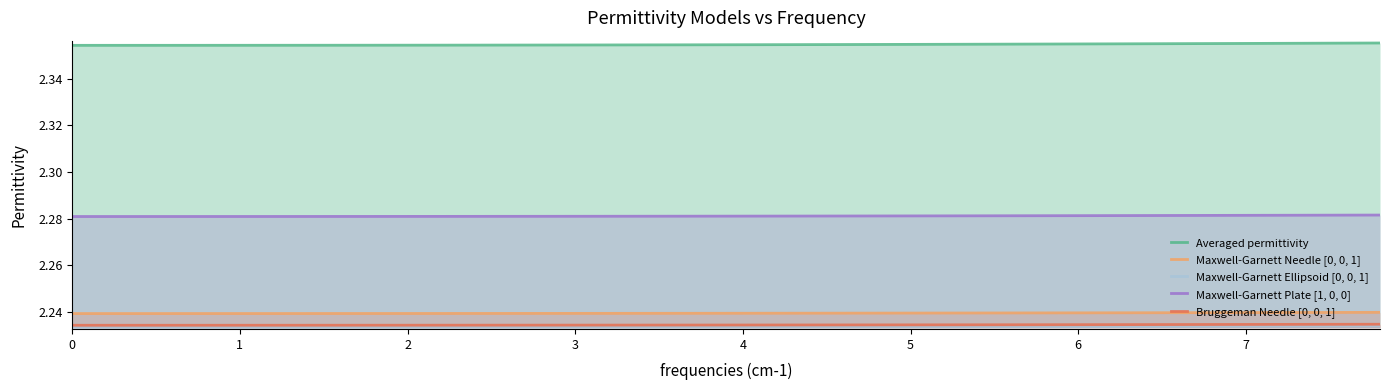

True or false: Maxwell-Garnett Plate [1, 0, 0] and Bruggeman Needle [0, 0, 1] intersect in this chart.

False